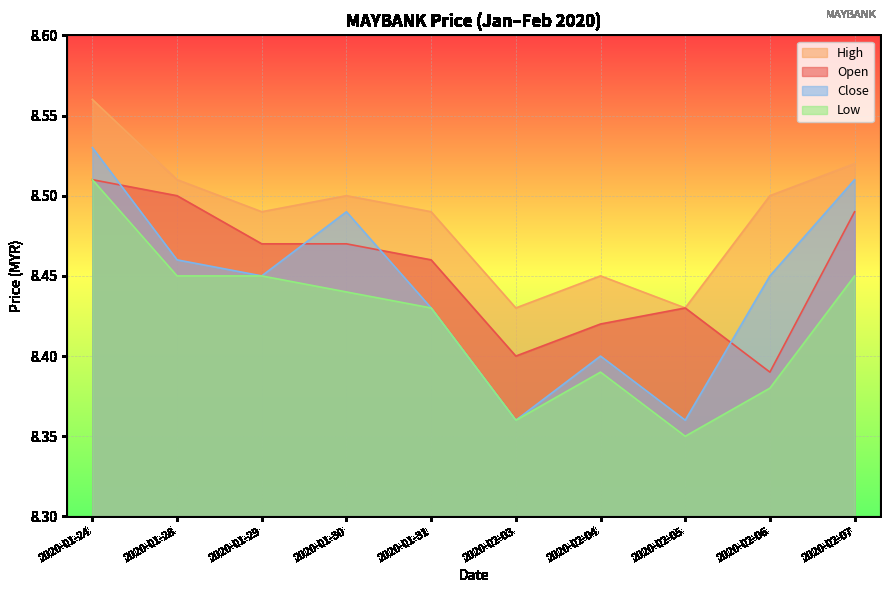

True or false: low has a value of 2.3 at 2020-02-04.

False